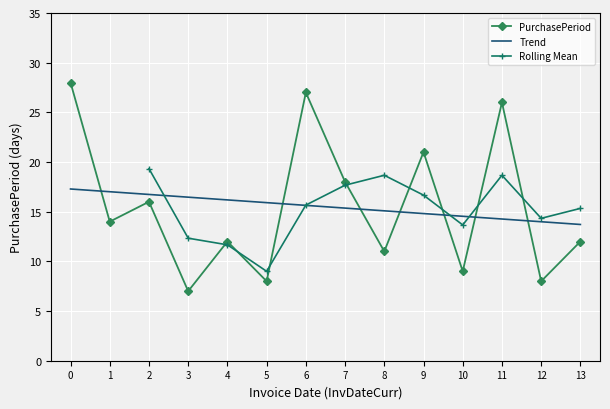

The PurchasePeriod series shows 4.6 at 1. True or false?

False